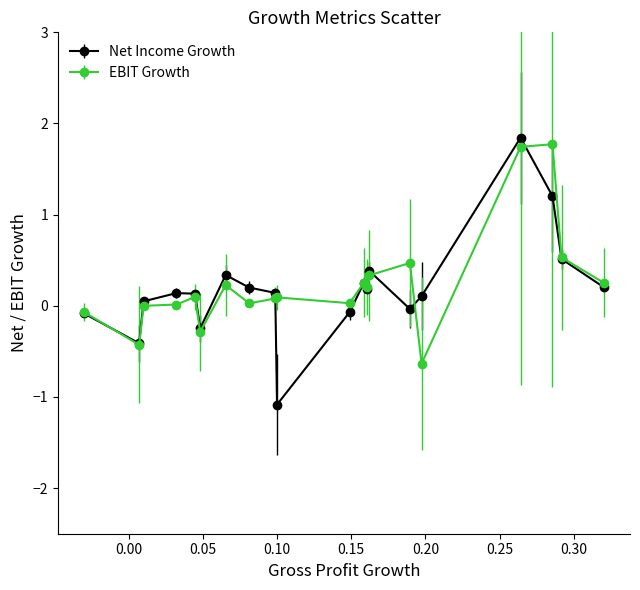

True or false: EBIT Growth has more than 0 interior local peaks.

True